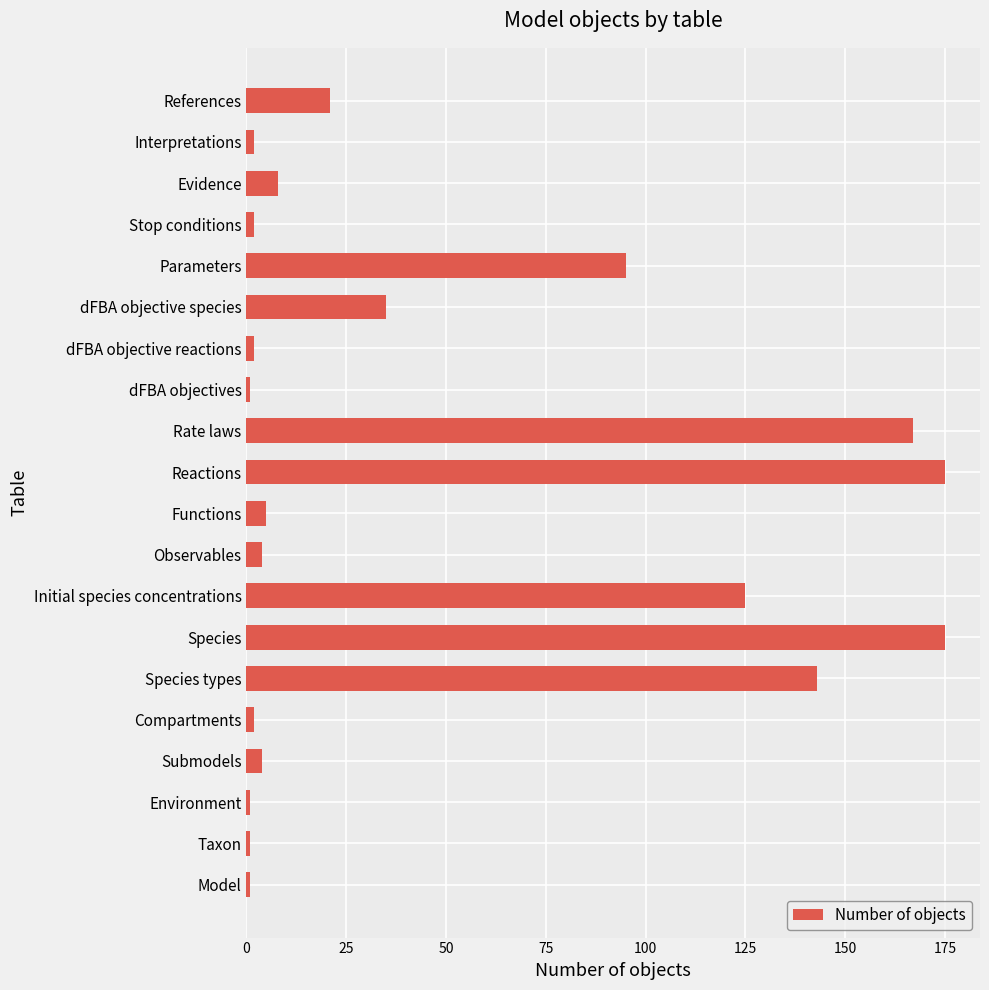

The value at Functions is 5. True or false?

True